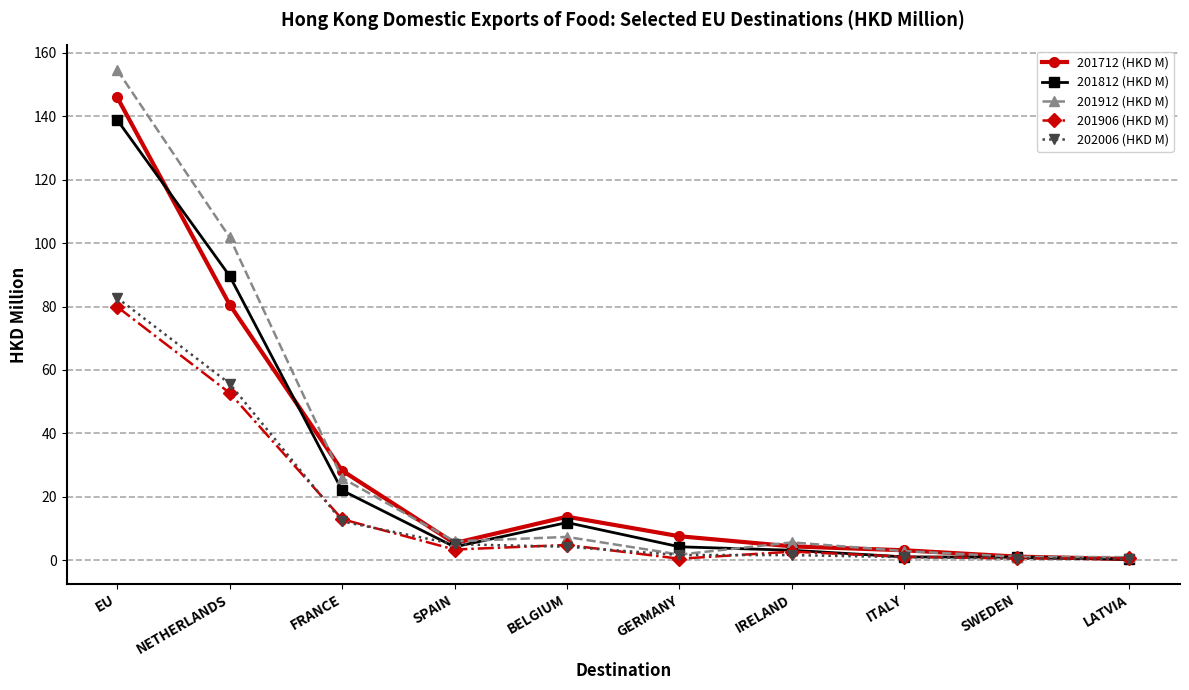

Count the number of data series in this chart.

5